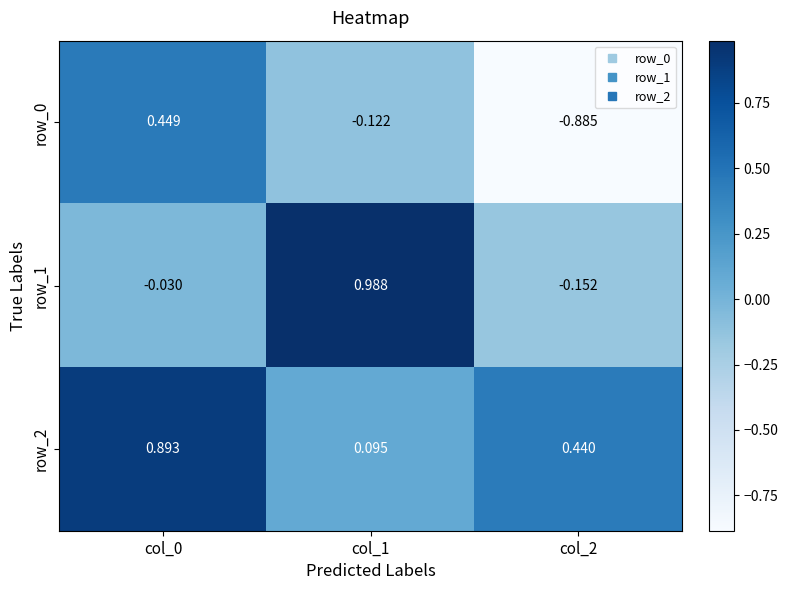

Between col_0 and col_1, which series saw the biggest shift?

row_1